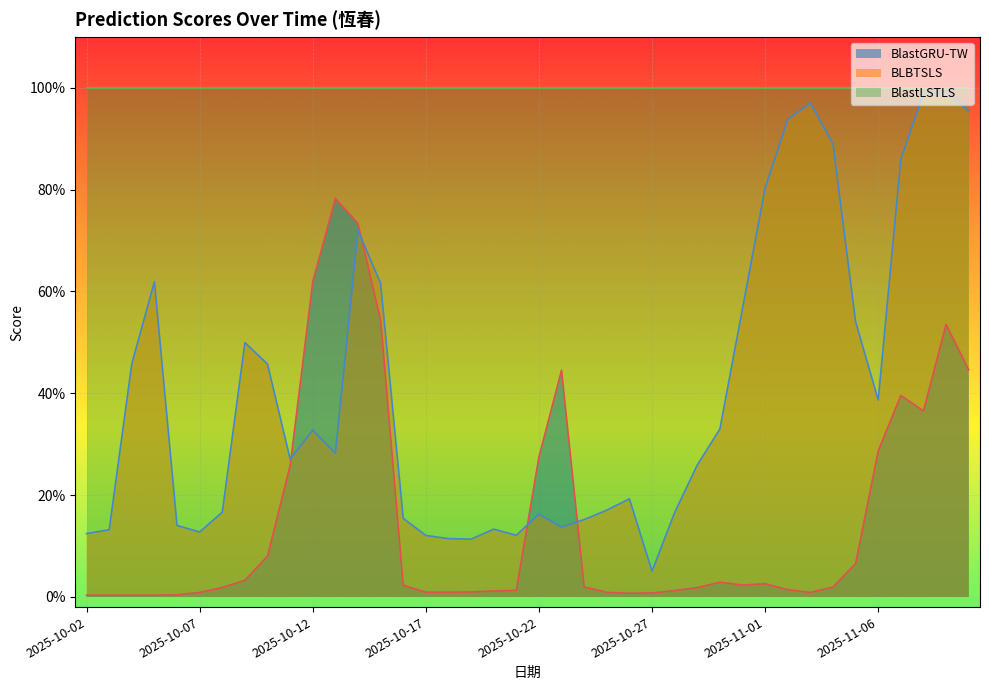

What are all the series names shown in the legend?

BlastGRU-TW, BLBTSLS, BlastLSTLS